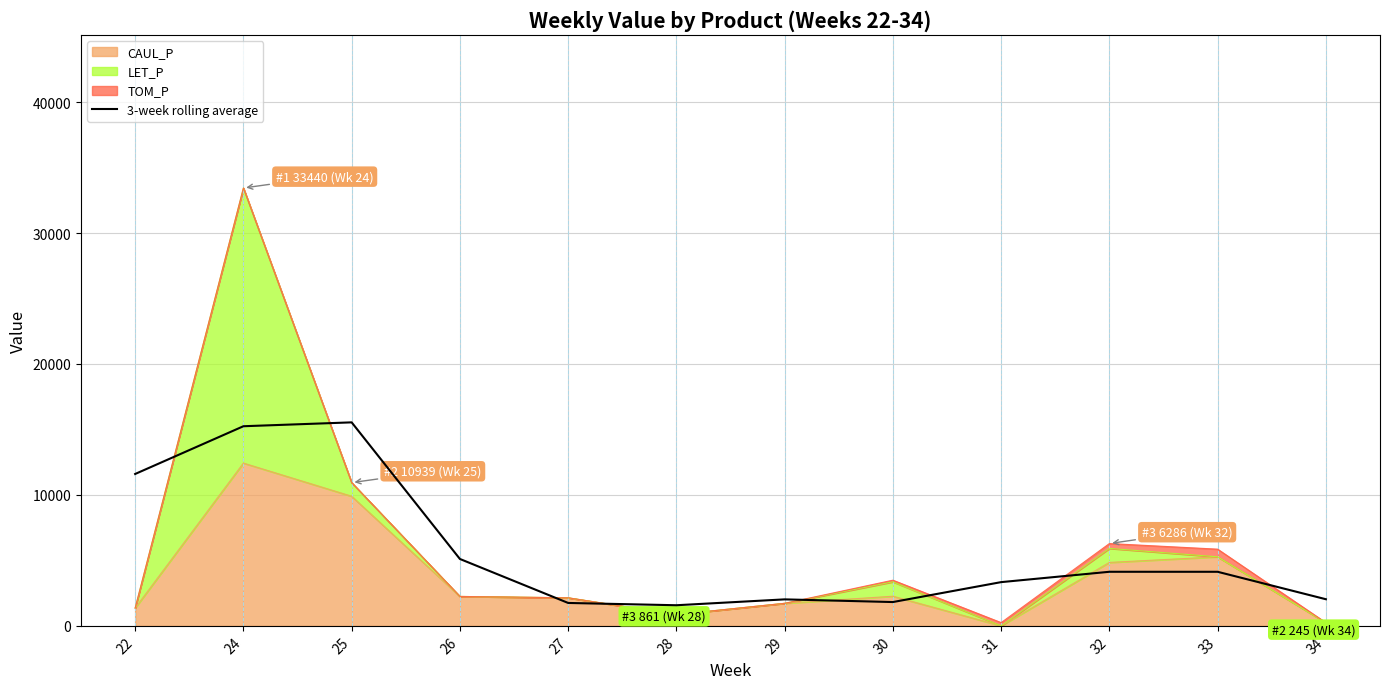

Reading right to left, transcribe all the data shown in this chart.

2034.2	4129.6	4130.4	3340.3	1818.8	2023.4	1574.9	1749.9	5109.3	15542.0	15246.1	11599.7